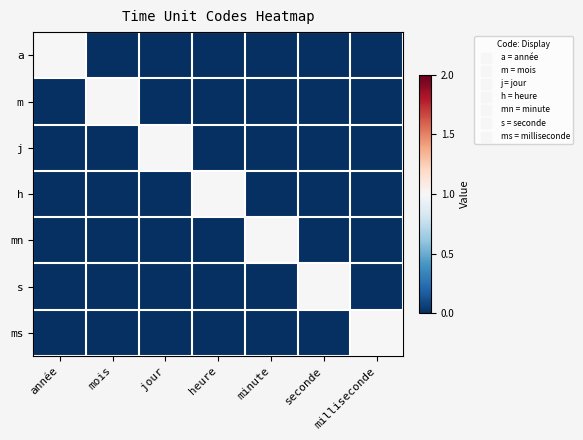

Reading left to right, what are all the values shown in this chart?

a: année=1	mois=0	jour=0	heure=0	minute=0	seconde=0	milliseconde=0
m: année=0	mois=1	jour=0	heure=0	minute=0	seconde=0	milliseconde=0
j: année=0	mois=0	jour=1	heure=0	minute=0	seconde=0	milliseconde=0
h: année=0	mois=0	jour=0	heure=1	minute=0	seconde=0	milliseconde=0
mn: année=0	mois=0	jour=0	heure=0	minute=1	seconde=0	milliseconde=0
s: année=0	mois=0	jour=0	heure=0	minute=0	seconde=1	milliseconde=0
ms: année=0	mois=0	jour=0	heure=0	minute=0	seconde=0	milliseconde=1